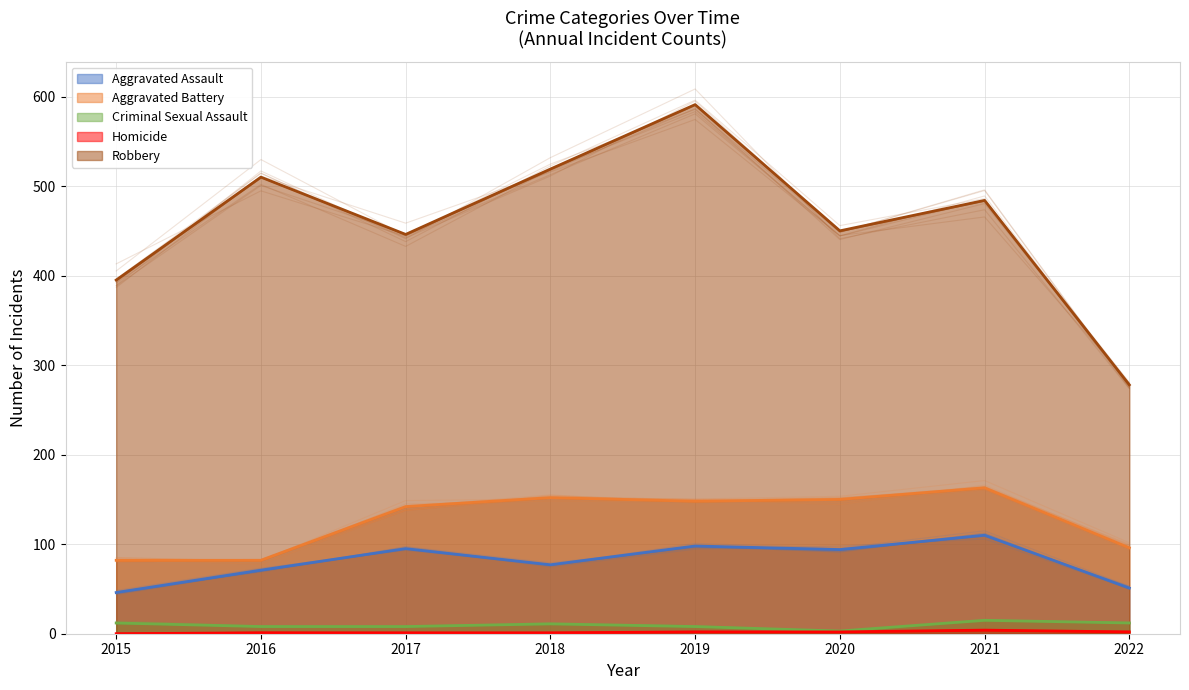

At how many categories does at least one series exceed 298?

7